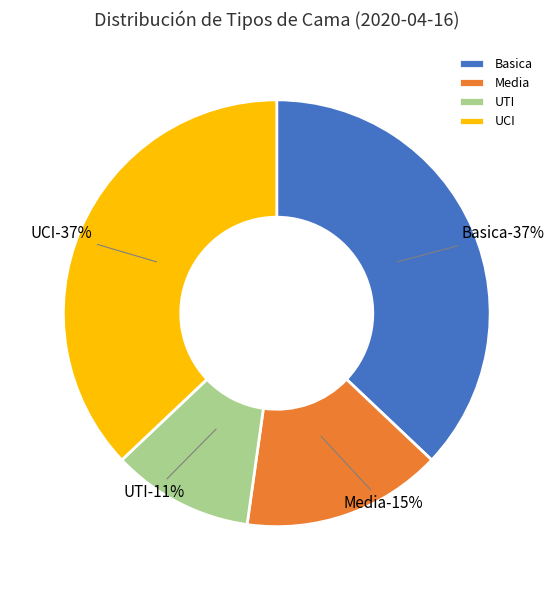

Does UCI account for over 50% of the chart?

No